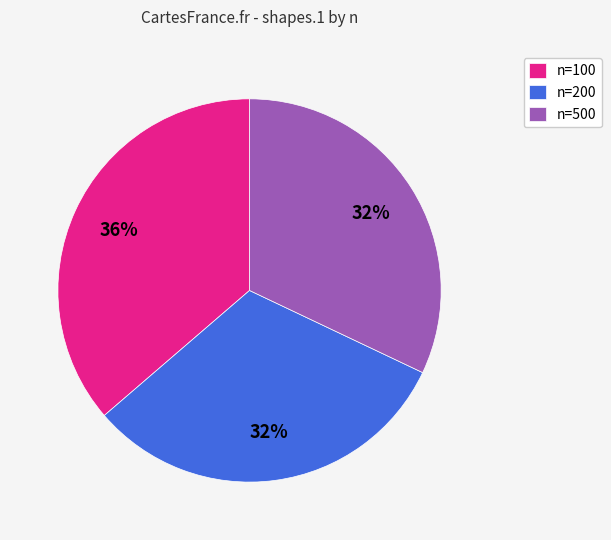

Which has a higher value, n=500 or n=100?

n=100